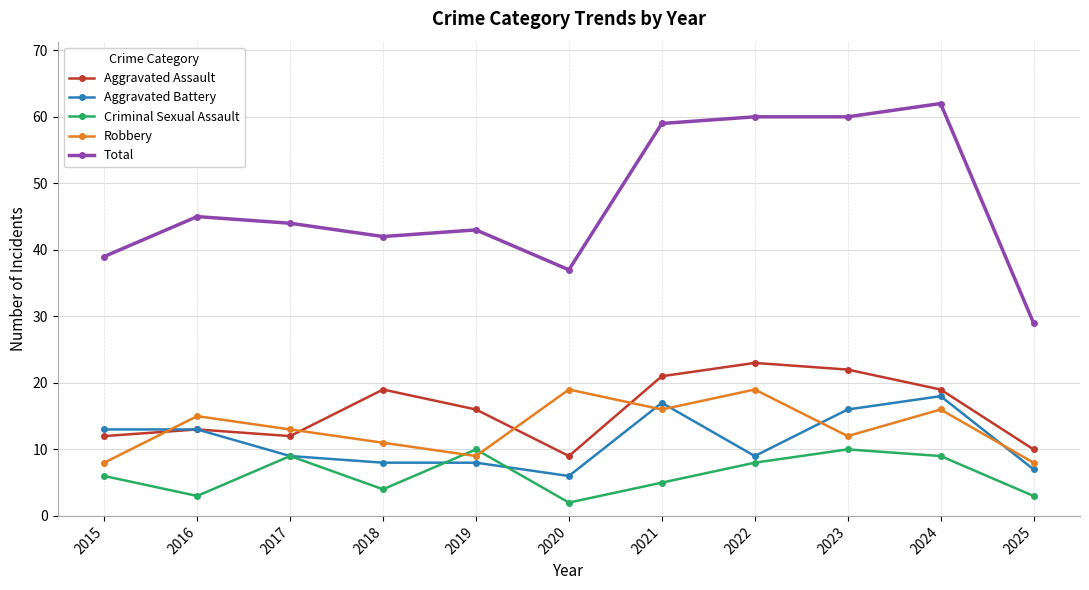

How many categories are shown in the chart?

11